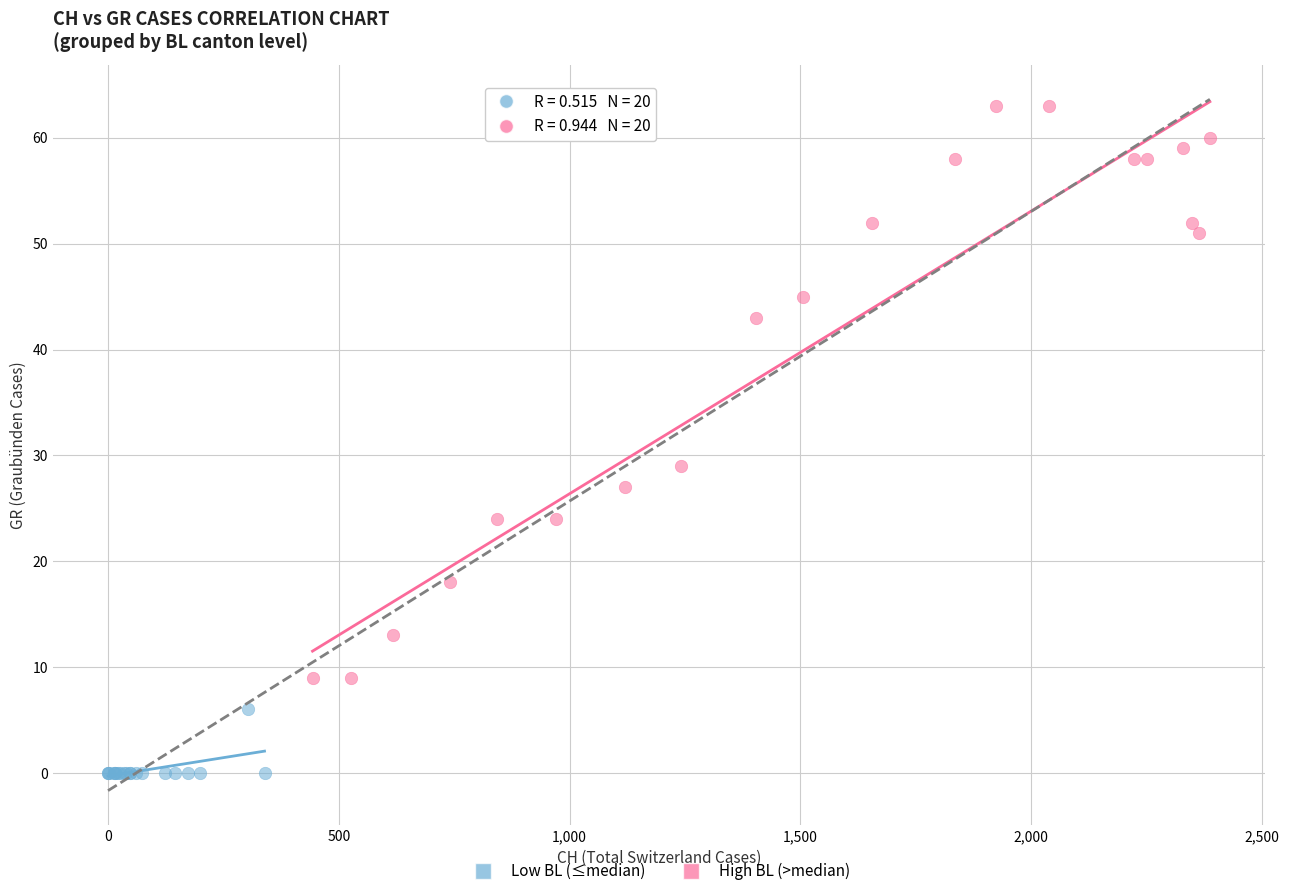

Which series has the widest spread of Y values?

High BL (>median)